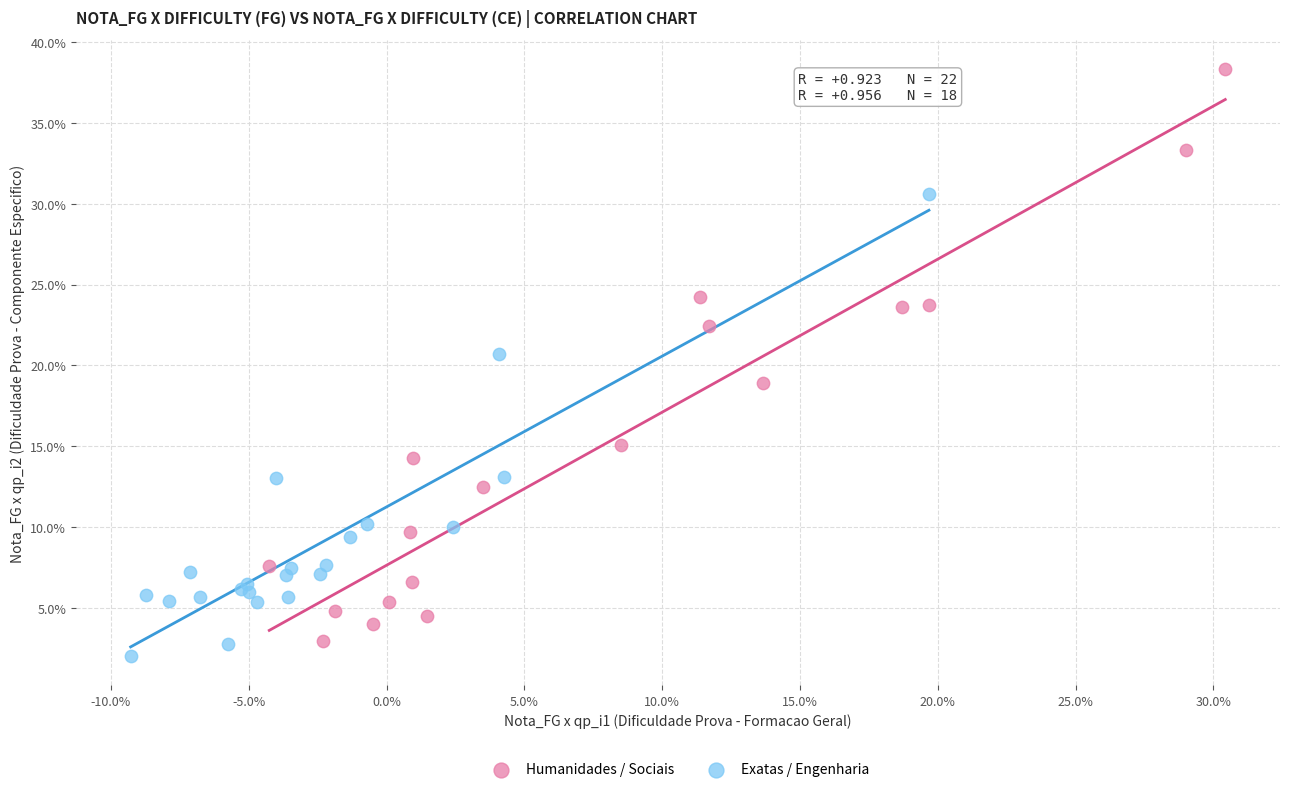

Which series reaches the minimum Y coordinate?

Exatas / Engenharia